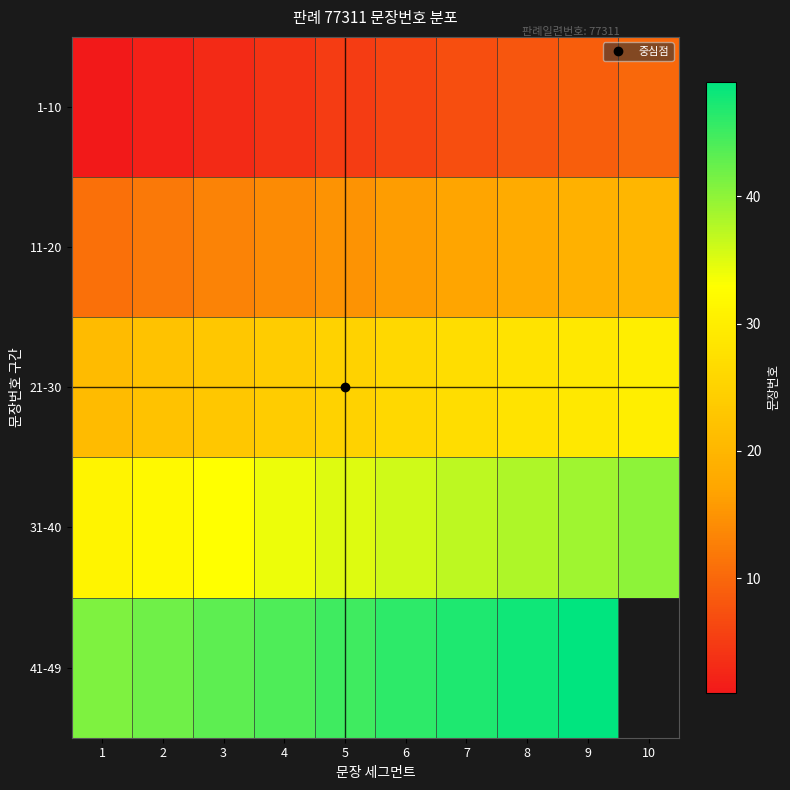

What is the total value across all series at 9?

145.0